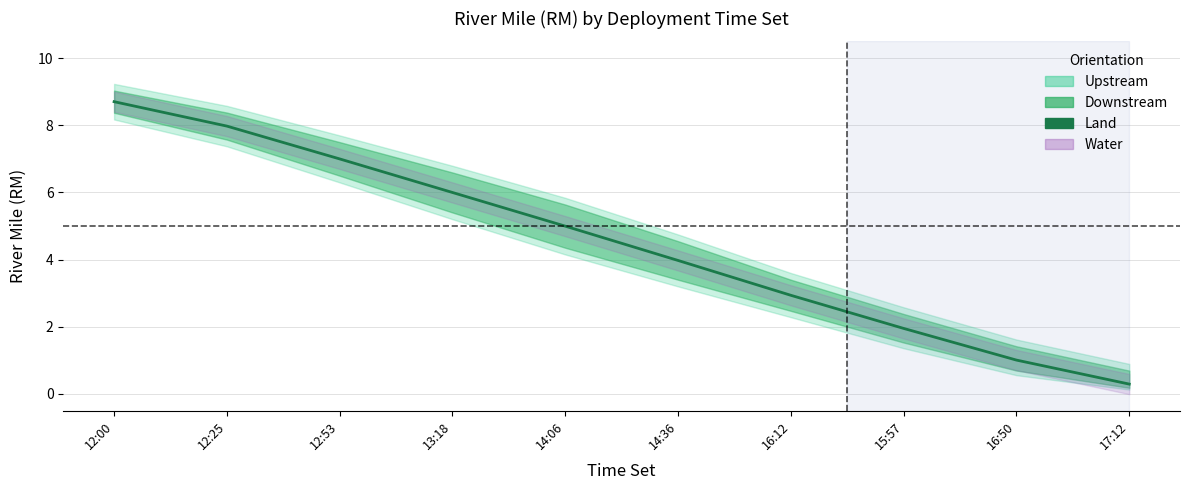

Rank the categories by value from lowest to highest.

17:12, 16:50, 15:57, 16:12, 14:36, 14:06, 13:18, 12:53, 12:25, 12:00